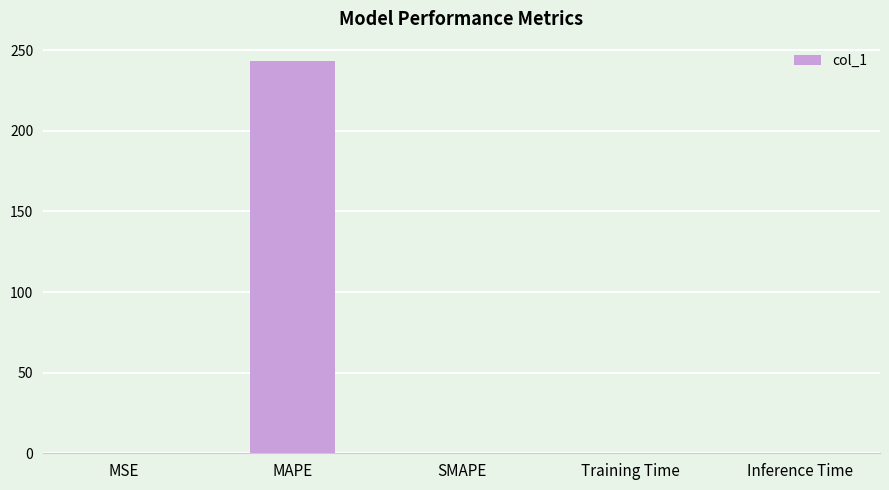

Are the bars grouped side by side (vs. stacked)?

No